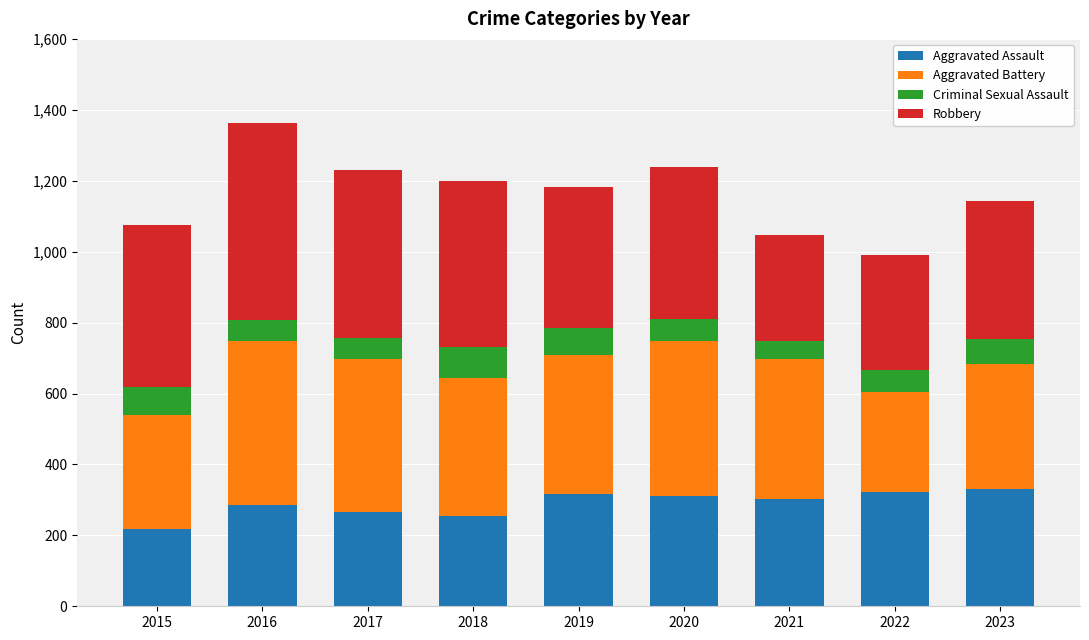

What is the difference between the maximum and minimum values in the Aggravated Assault series?

113